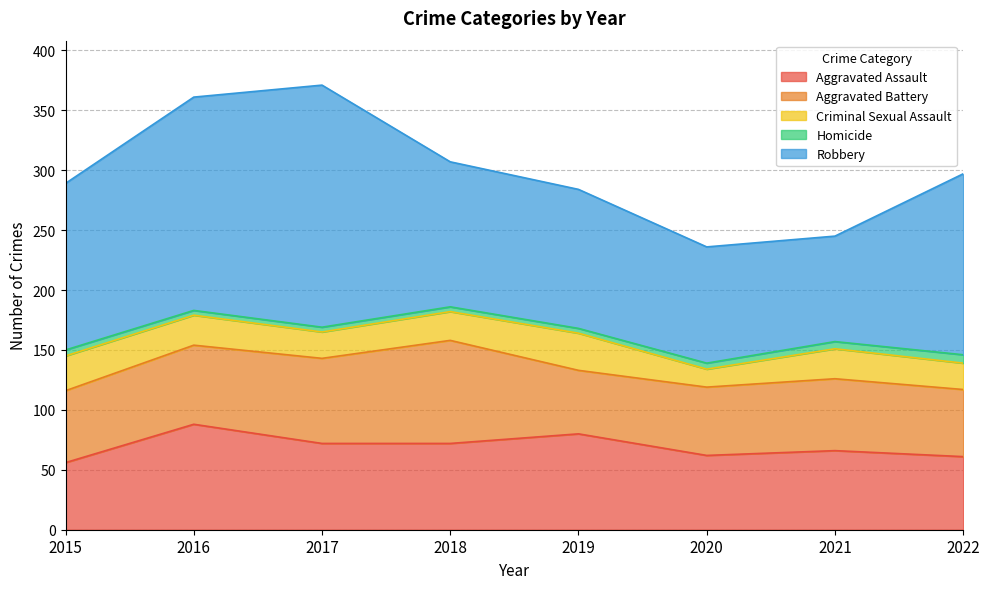

What is the difference between the second highest and minimum values in the Homicide series?

2